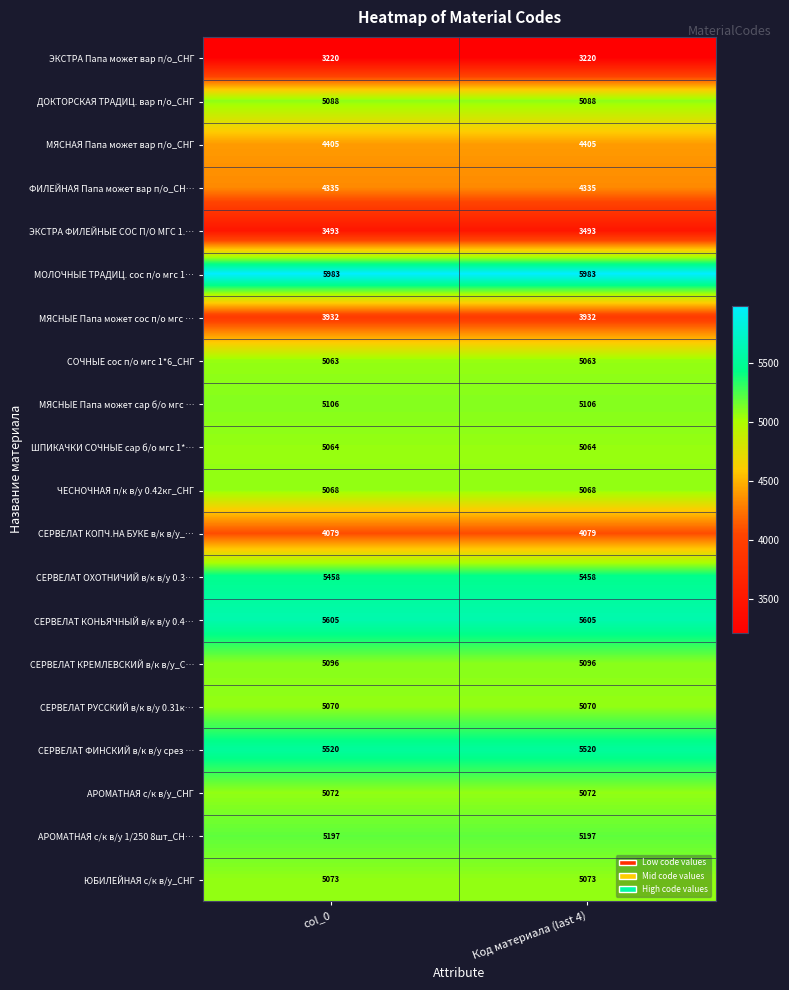

What value does the СЕРВЕЛАТ КРЕМЛЕВСКИЙ в/к в/у_С… series have at Код материала (last 4)?

5096